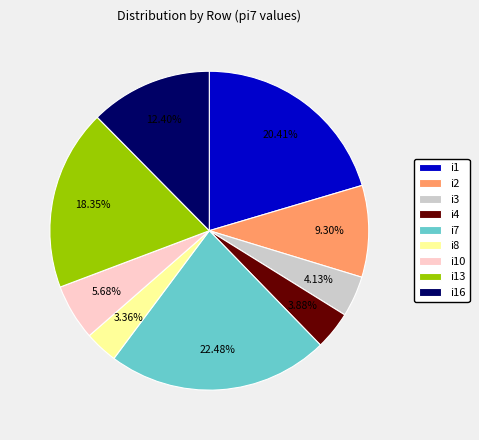

Does any single category account for the majority?

No